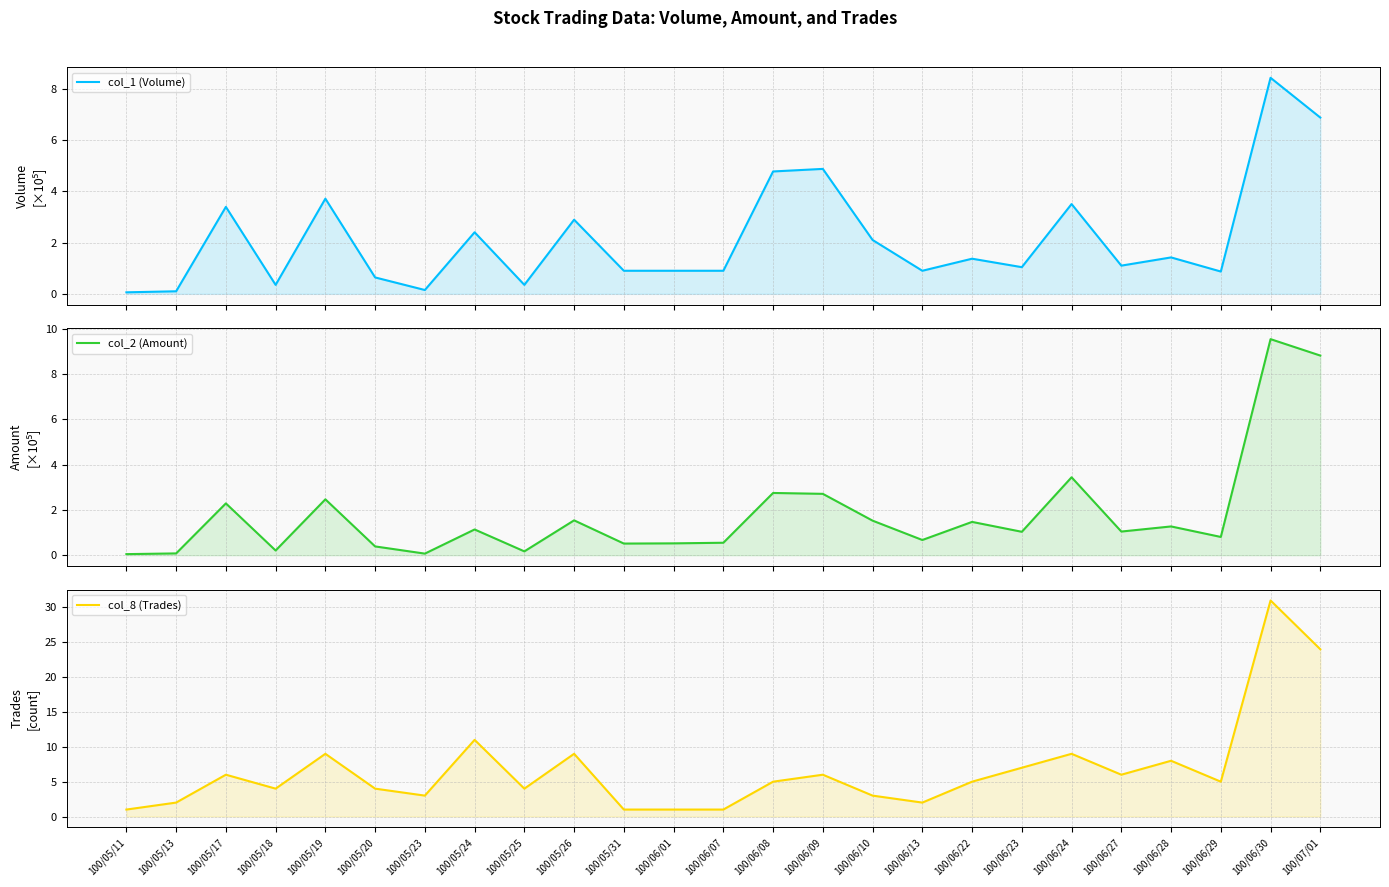

What is the difference between the maximum and minimum values in the col_2 (Amount) series?

9.5